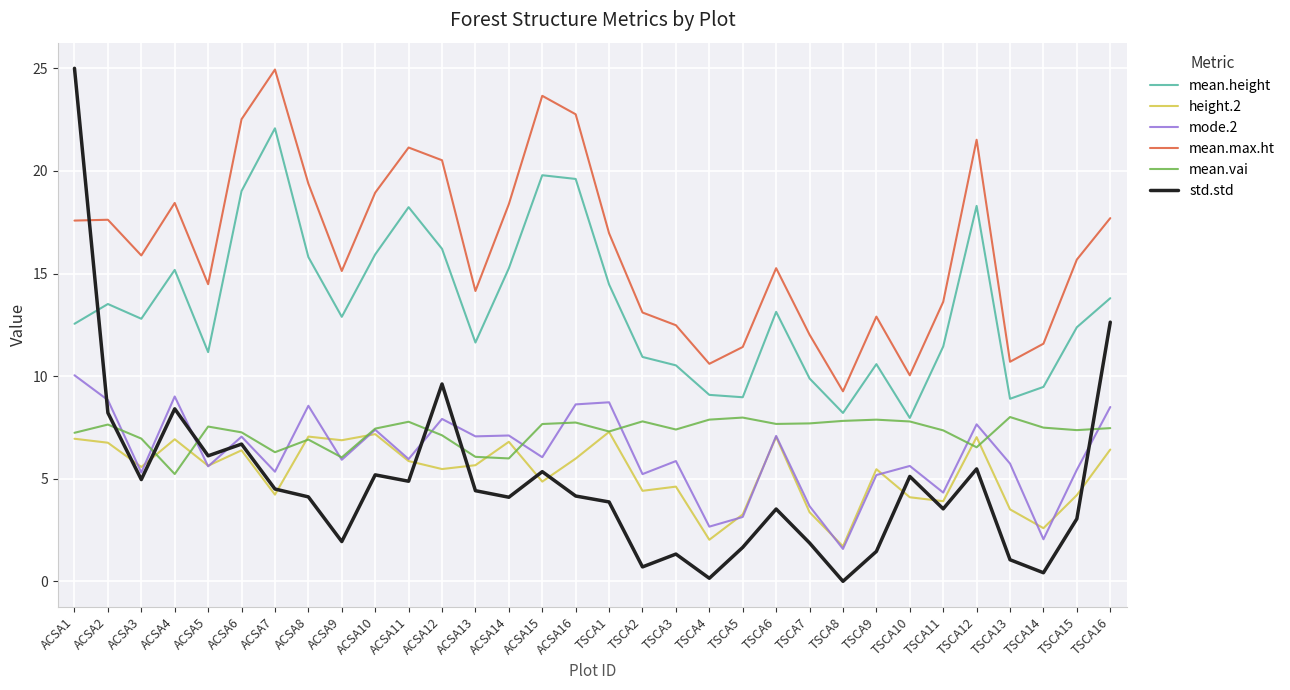

Count the number of data series in this chart.

6